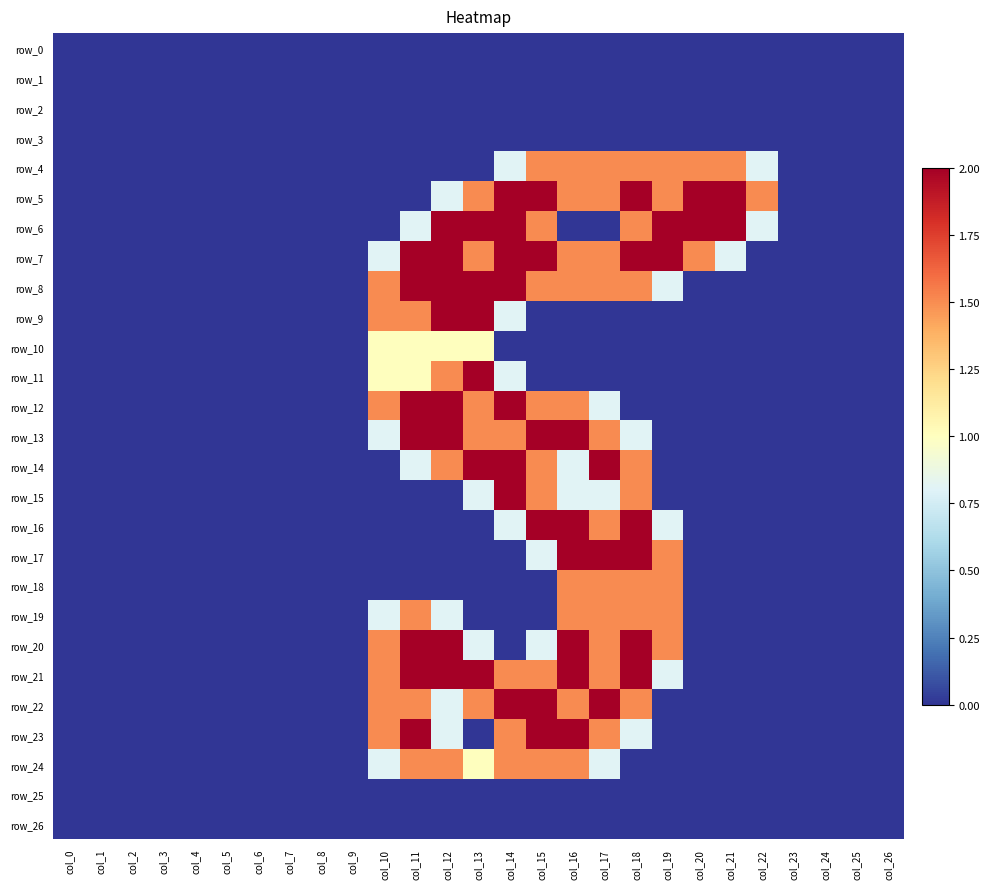

At how many categories does at least one series exceed 1?

13